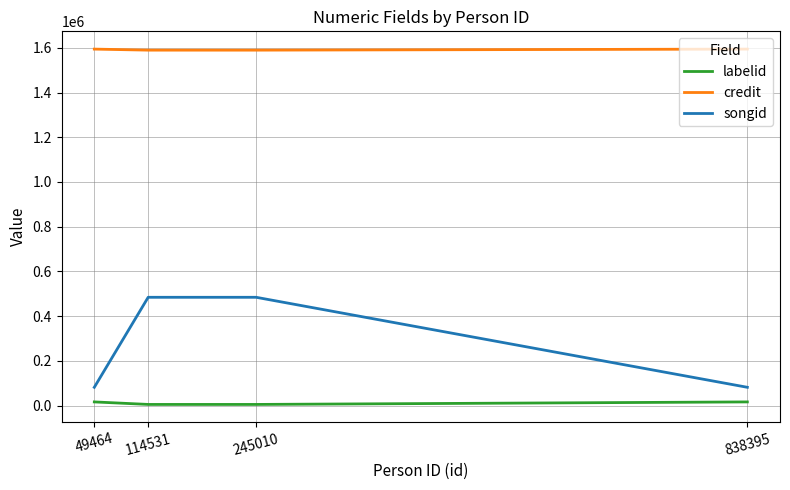

Rank the series at 245010 from lowest to highest value.

labelid, songid, credit